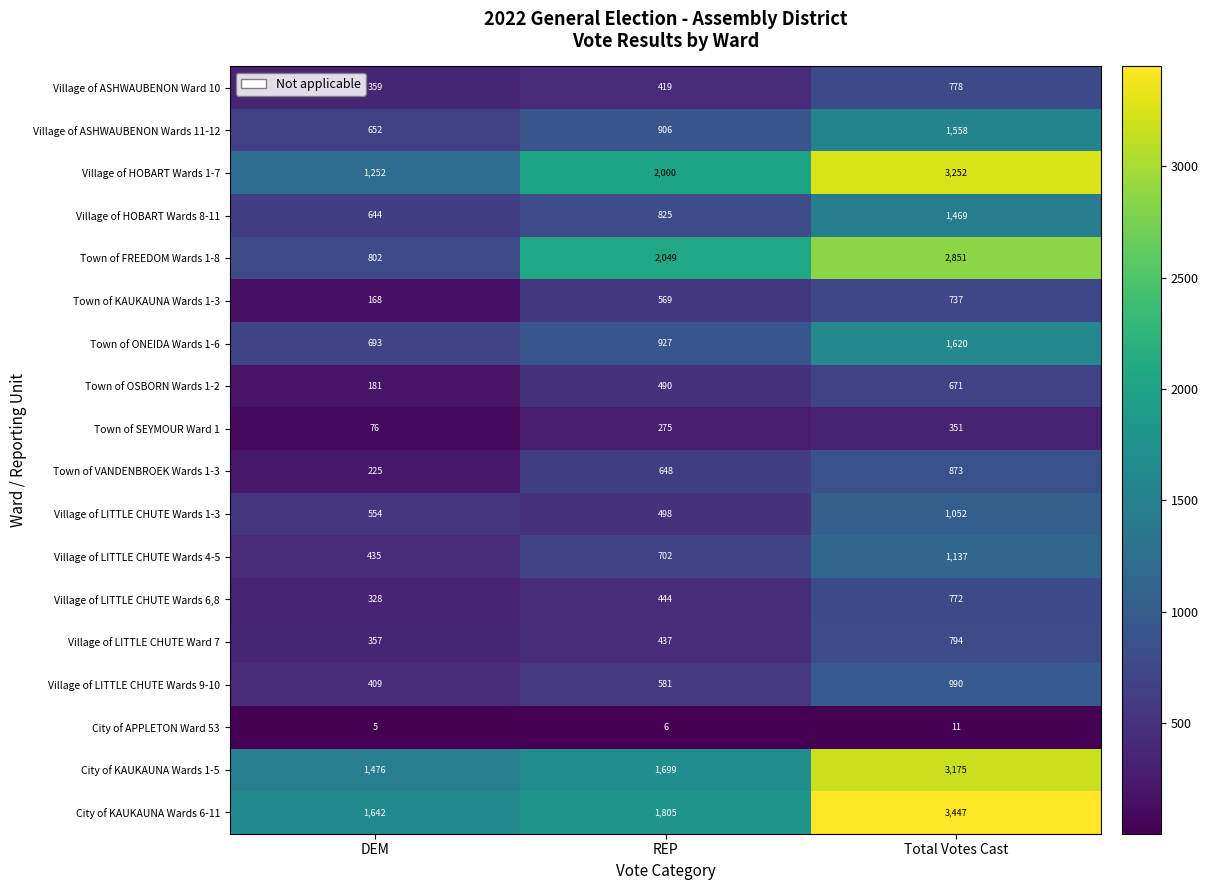

The Village of ASHWAUBENON Ward 10 series shows 337 at Total Votes Cast. True or false?

False